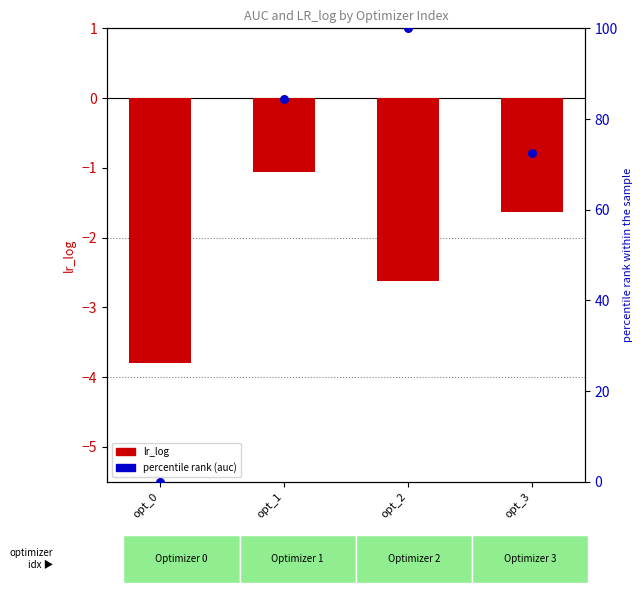

At which category is the sum across all series the highest?

opt_2